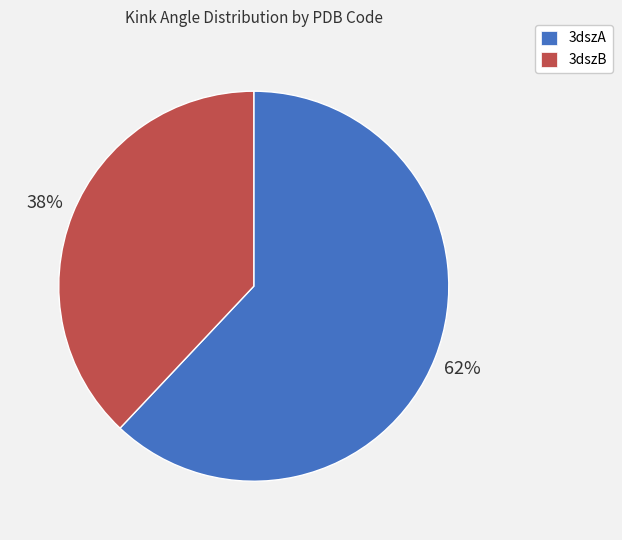

Which category has the biggest portion of the pie?

3dszA